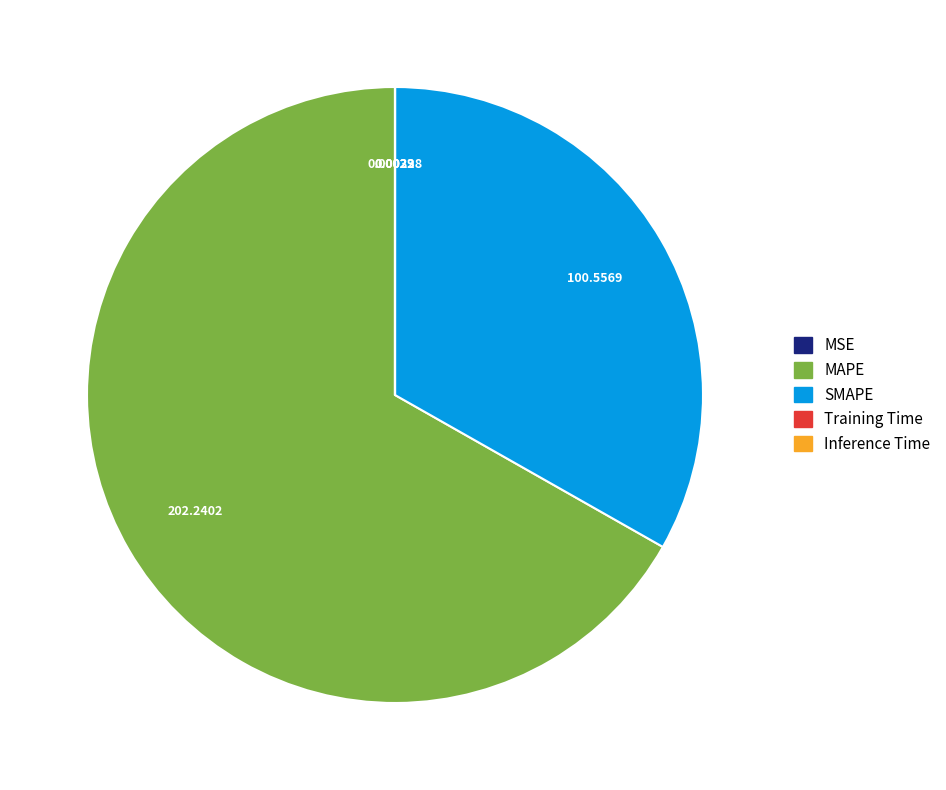

Which slice is the largest?

MAPE